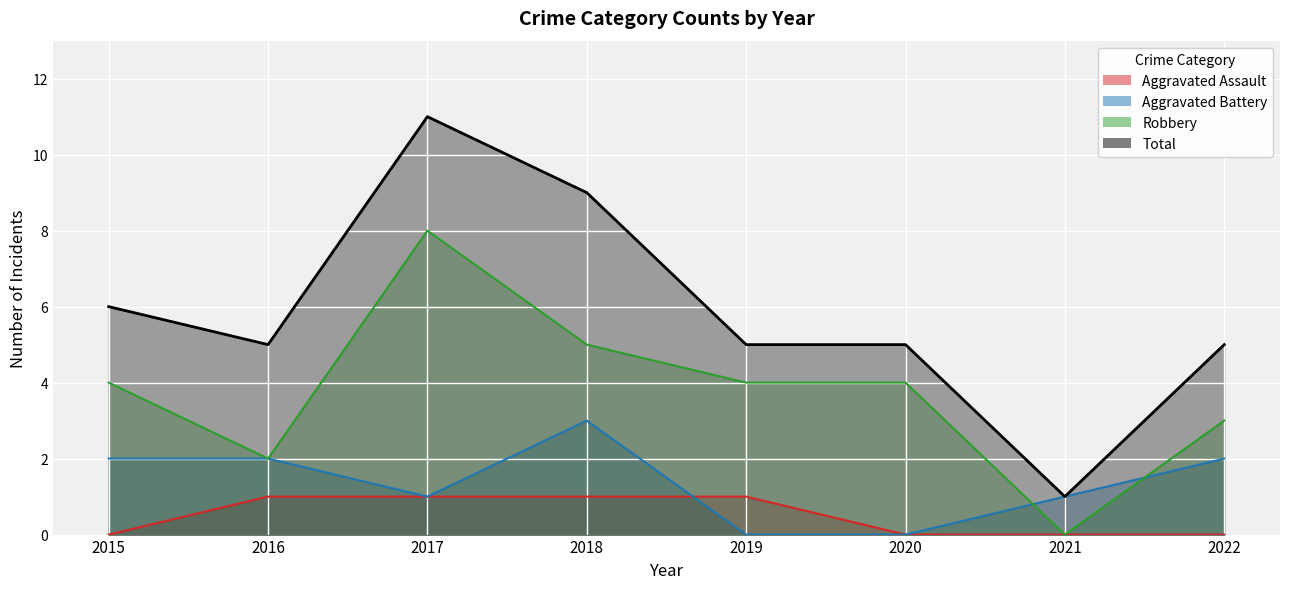

Rank the categories by Robbery (line) value from lowest to highest.

2021, 2016, 2022, 2015, 2019, 2020, 2018, 2017